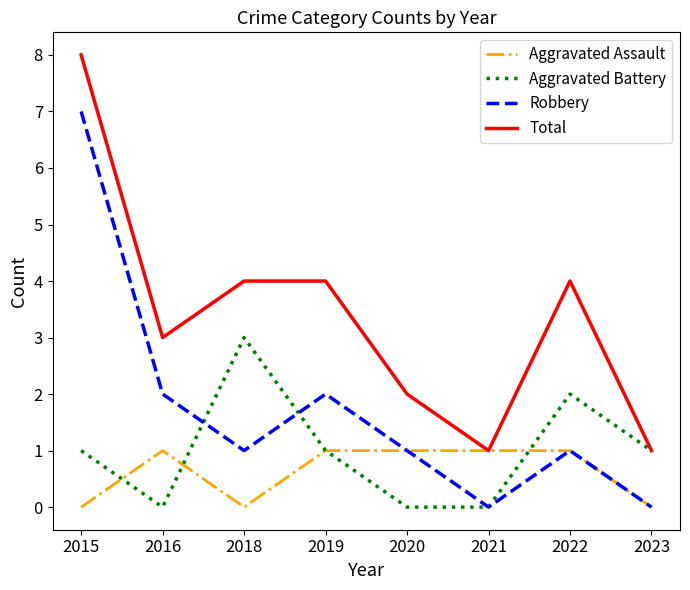

At which category is the sum across all series the highest?

2015